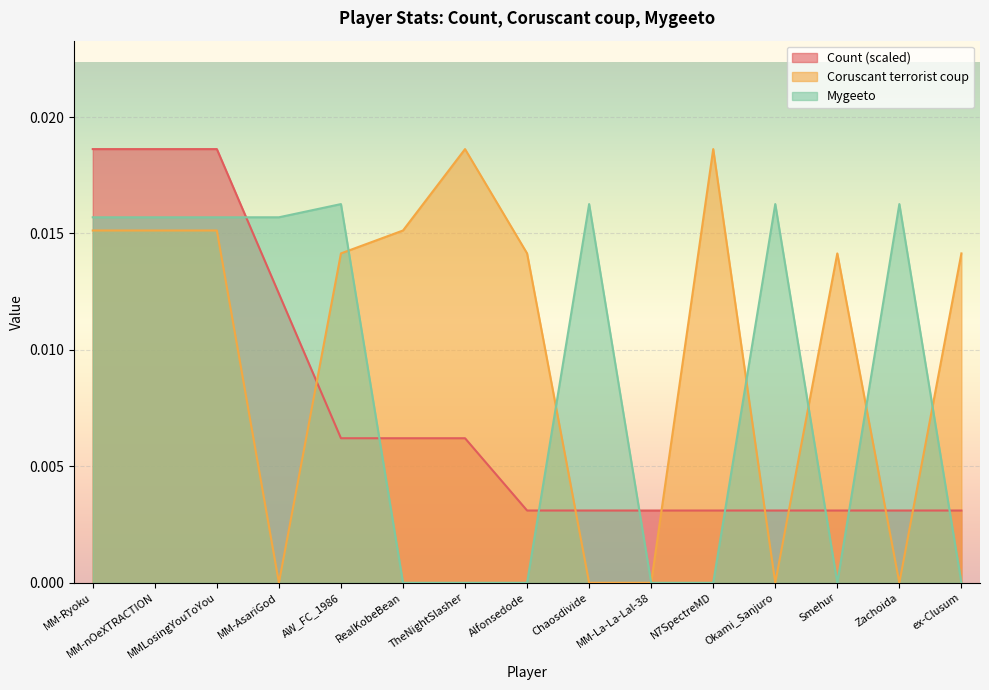

Which series has the largest total across all categories?

Coruscant terrorist coup